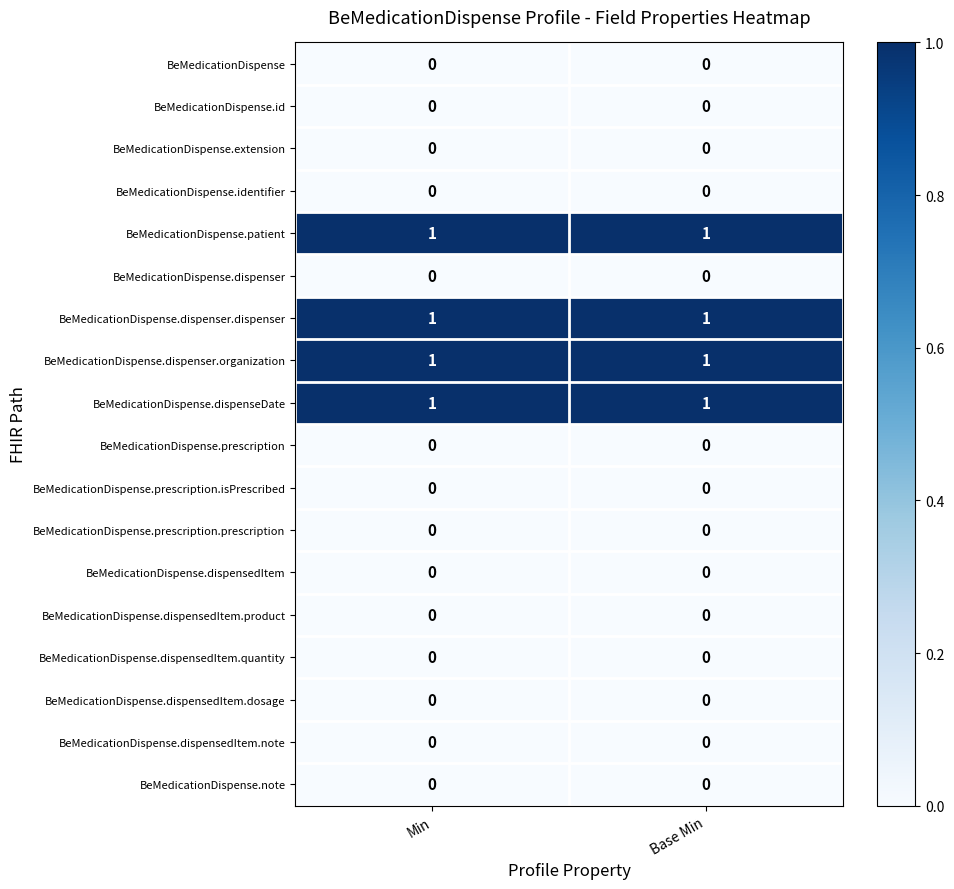

What is the greatest value displayed?

1